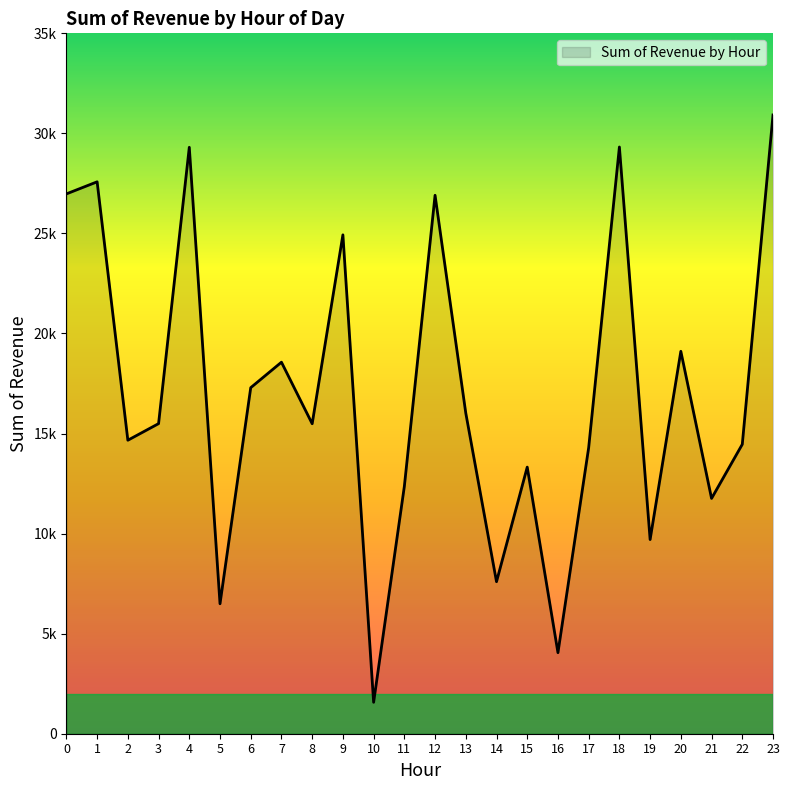

What is the difference between the values at 12 and 2?

12240